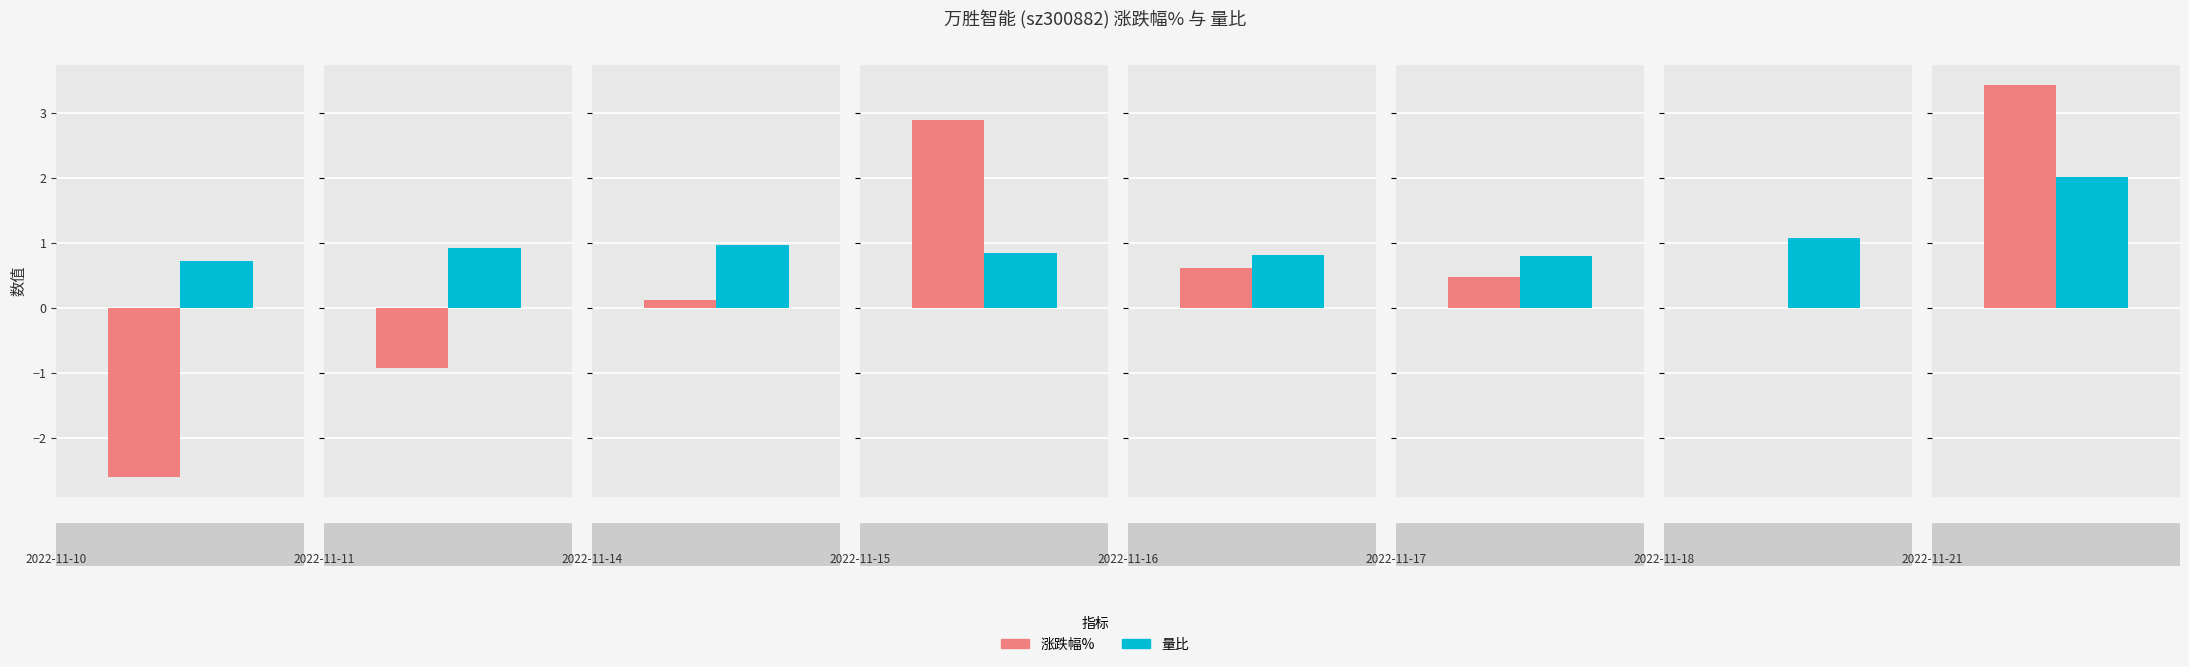

Reading left to right, transcribe all the data shown in this chart.

涨跌幅%: 2022-11-10=-2.6	2022-11-11=-0.9	2022-11-14=0.1	2022-11-15=2.9	2022-11-16=0.6	2022-11-17=0.5	2022-11-18=0.0	2022-11-21=3.4
量比: 2022-11-10=0.7	2022-11-11=0.9	2022-11-14=1.0	2022-11-15=0.8	2022-11-16=0.8	2022-11-17=0.8	2022-11-18=1.1	2022-11-21=2.0